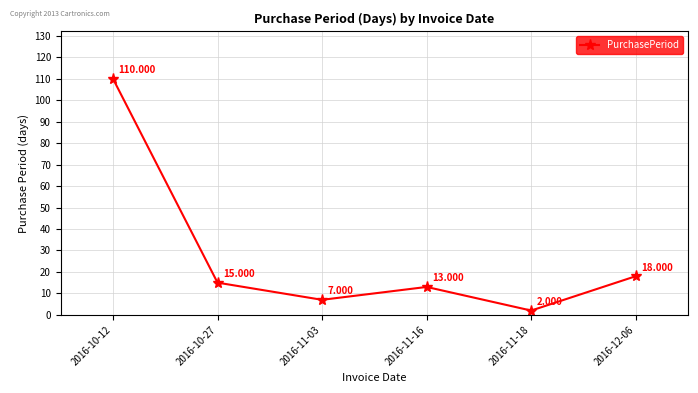

Which label corresponds to the smallest value in the chart?

2016-11-18